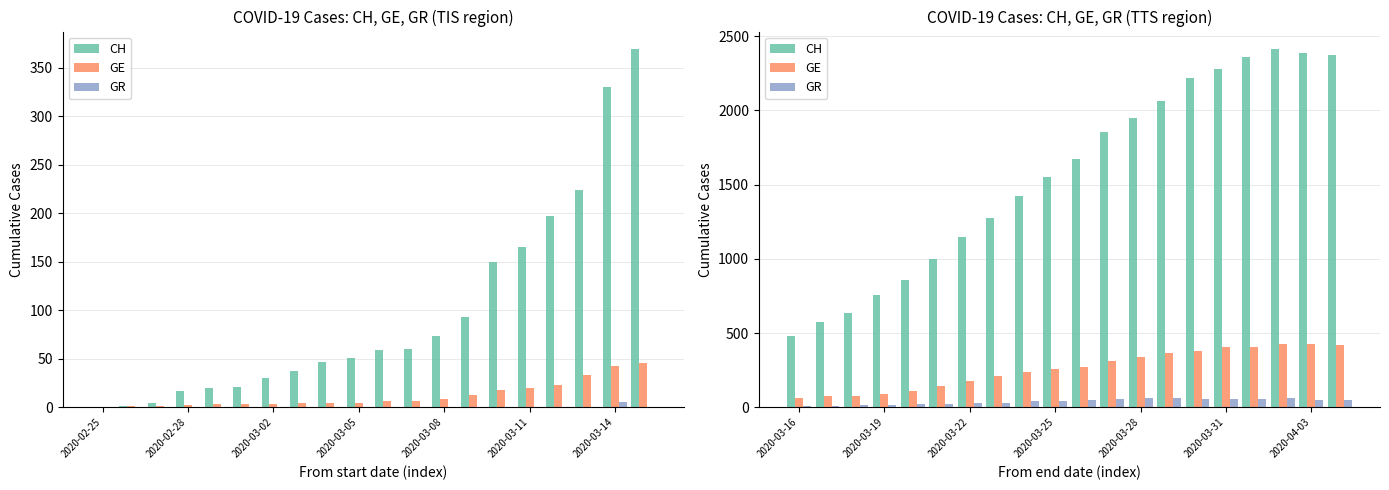

Which series has the largest range (max minus min)?

CH